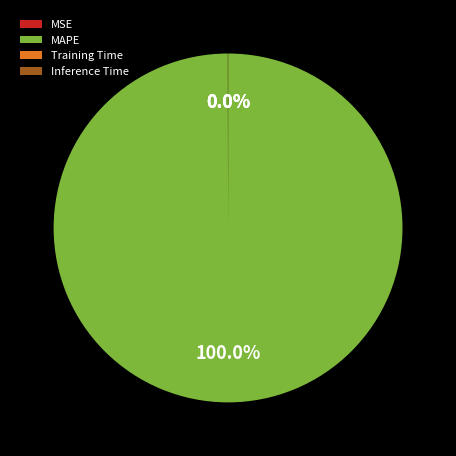

What is the majority slice?

MAPE